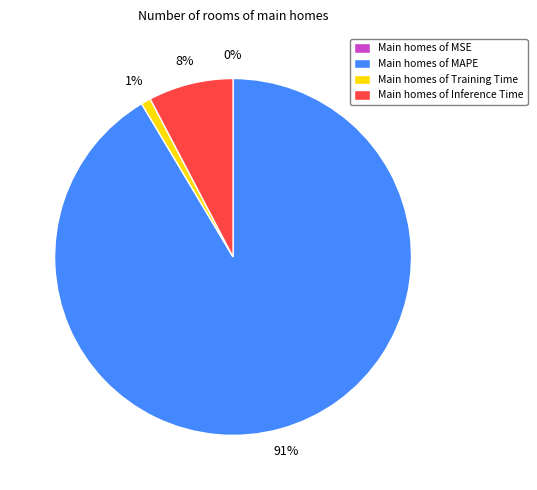

Is there any slice that represents more than half of the pie?

Yes